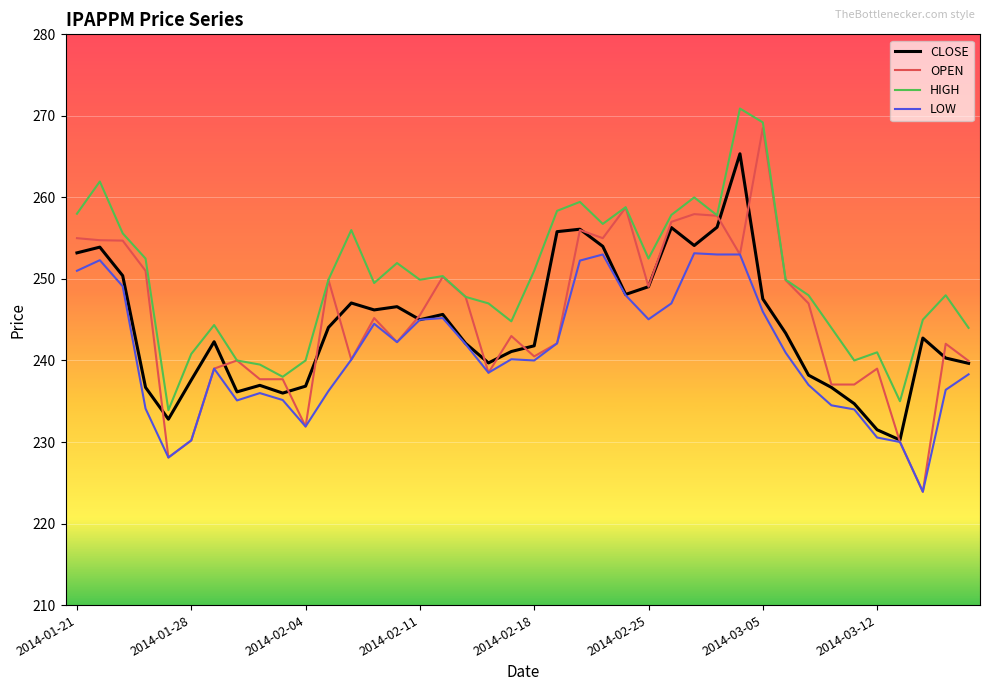

What is the difference between the maximum and minimum values in the OPEN series?

44.6